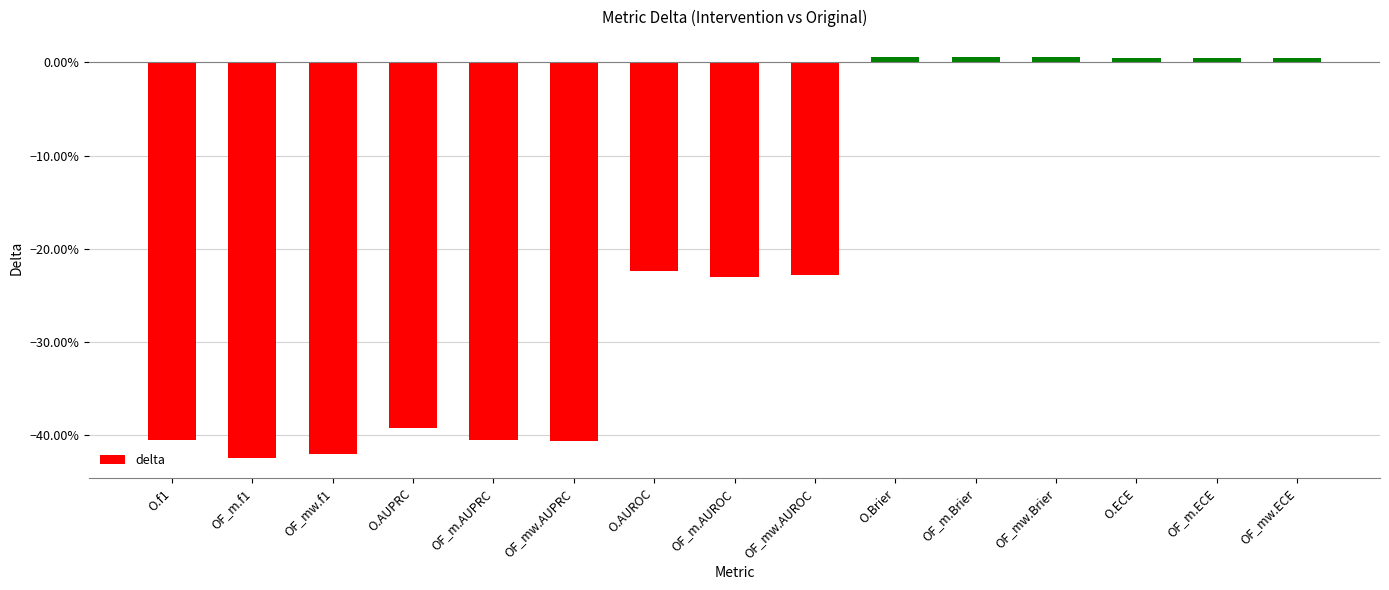

At which label does the data first exceed 0?

O.Brier